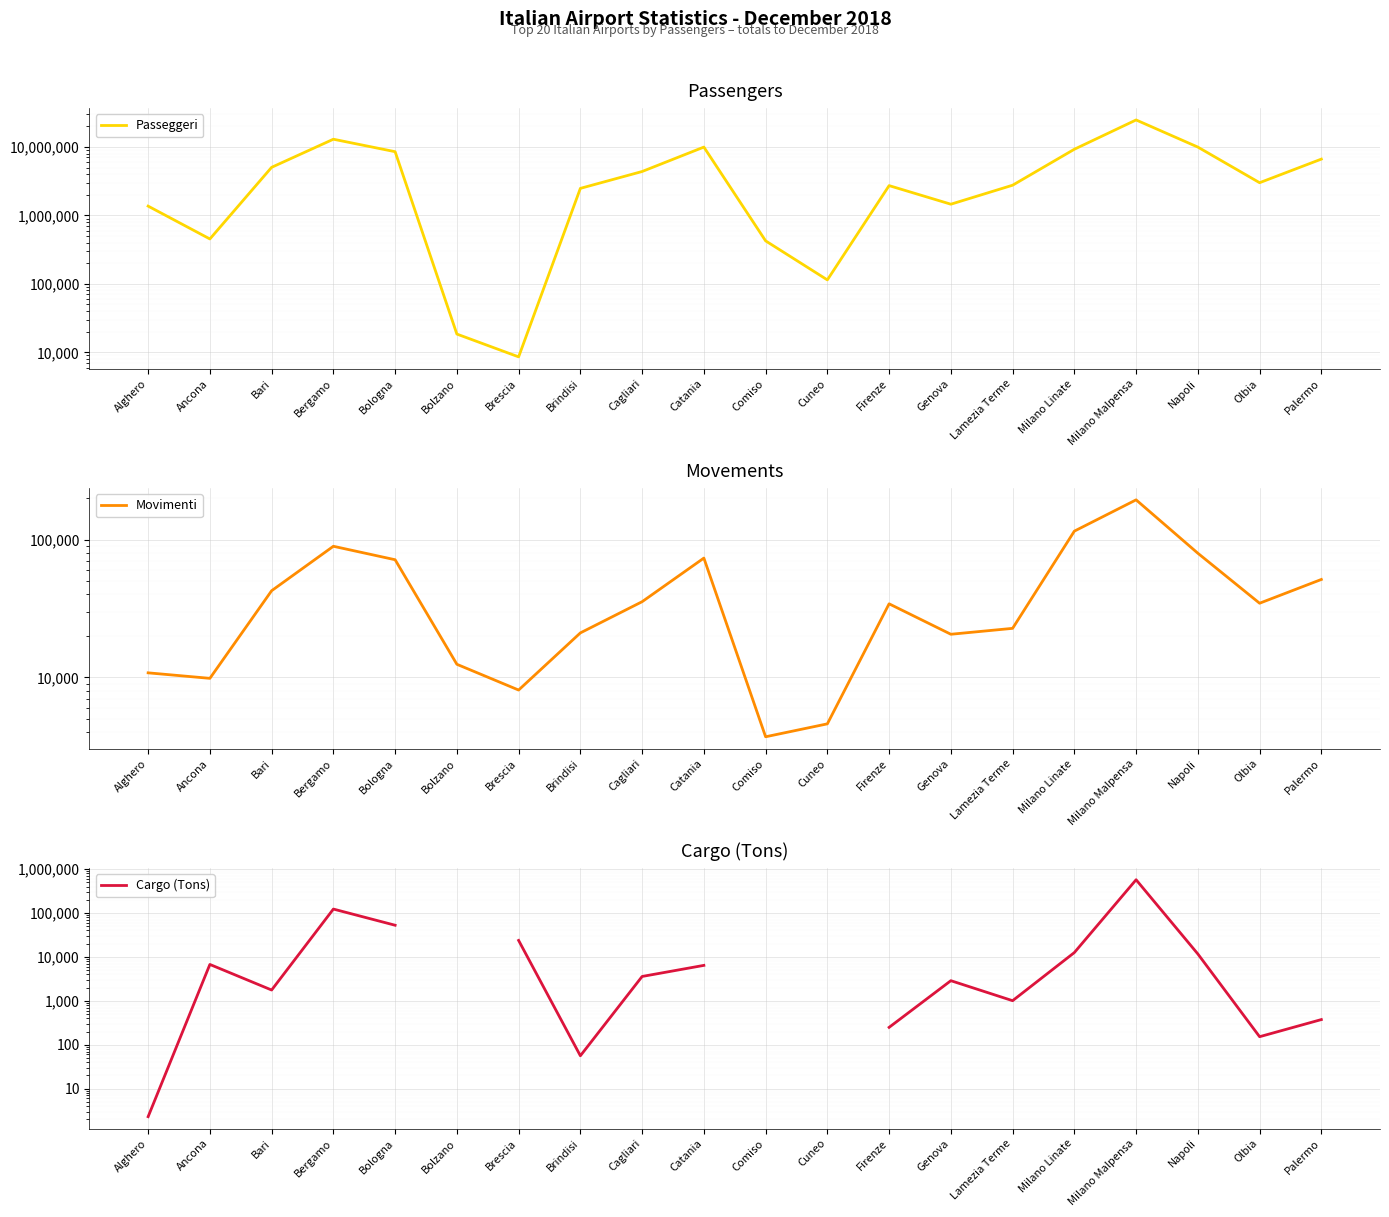

What is the spread (max minus min) of values at Bolzano?

6035.0